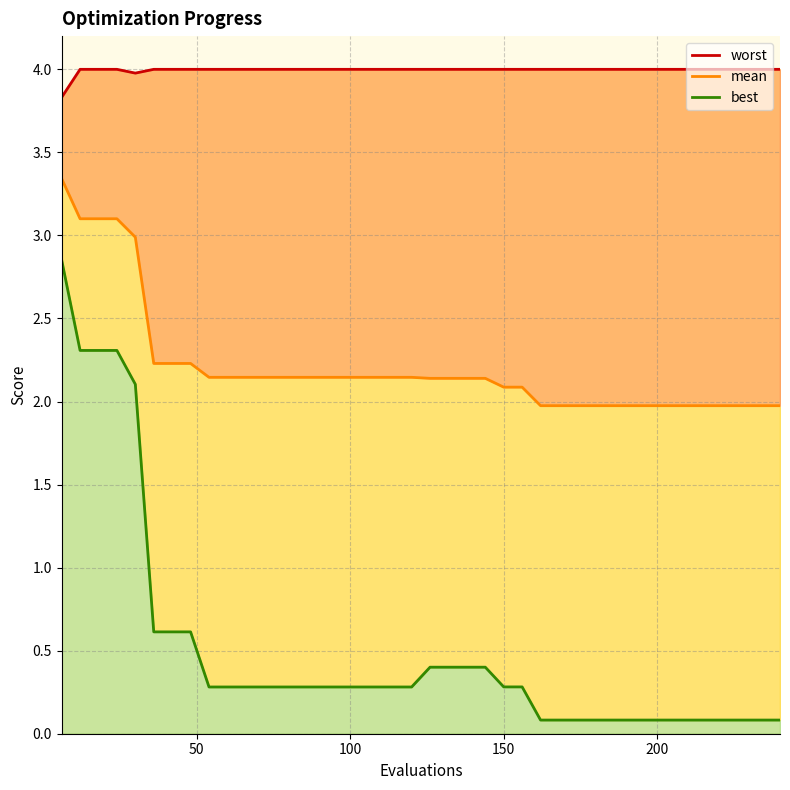

Does the chart have visible grid lines?

Yes